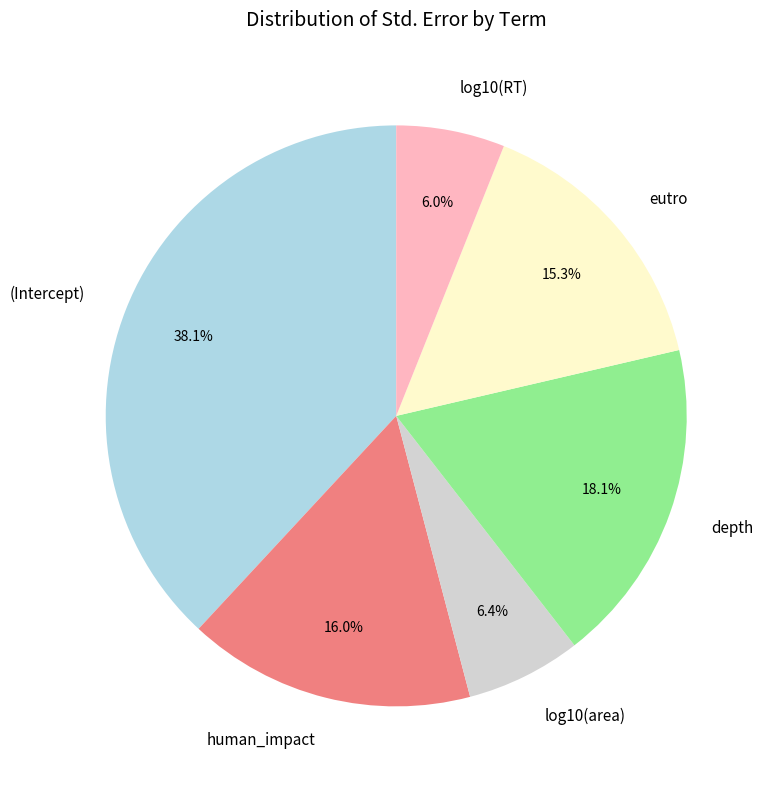

What percentage is the log10(area) slice, to the nearest percent?

6%